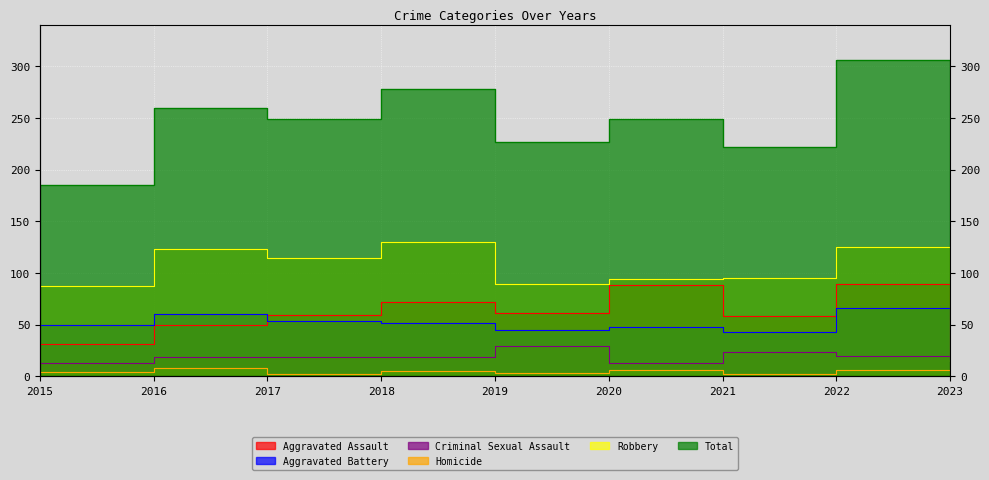

What is the total value across all series at 2020?

498